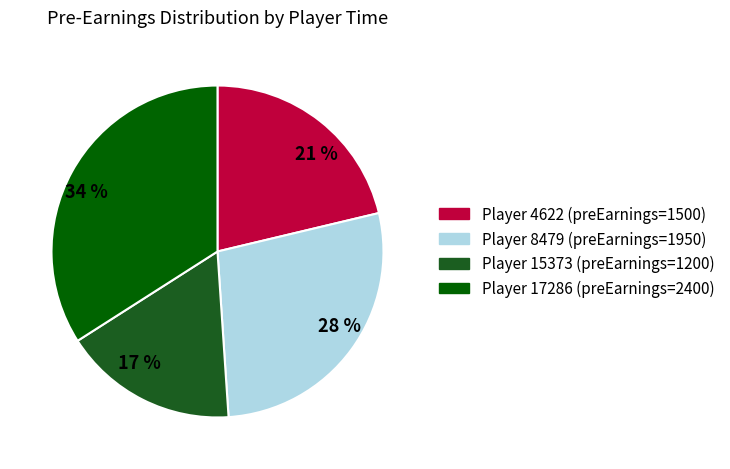

Do 28 % and 21 % together represent more than half of the pie?

No